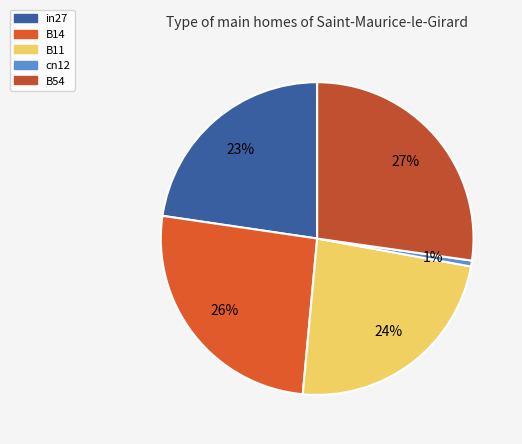

Is the sum of cn12 and B14 greater than half?

No